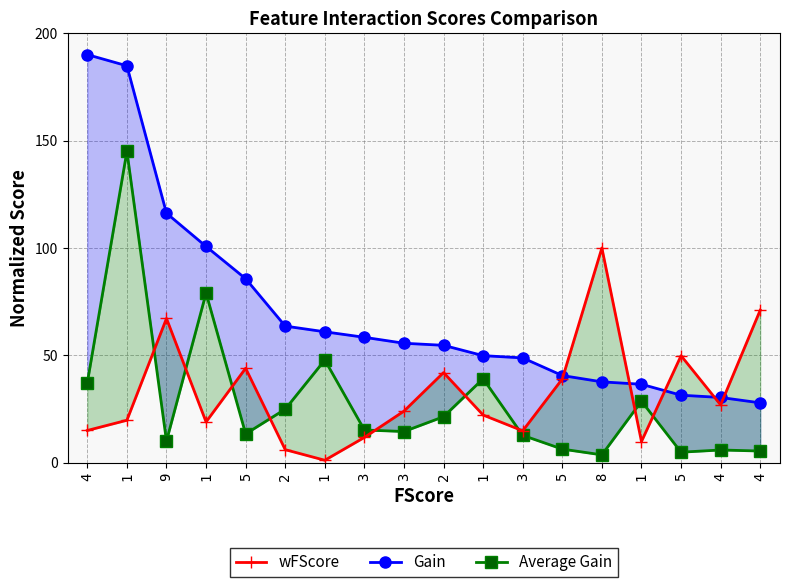

At which label does wFScore reach its minimum?

1